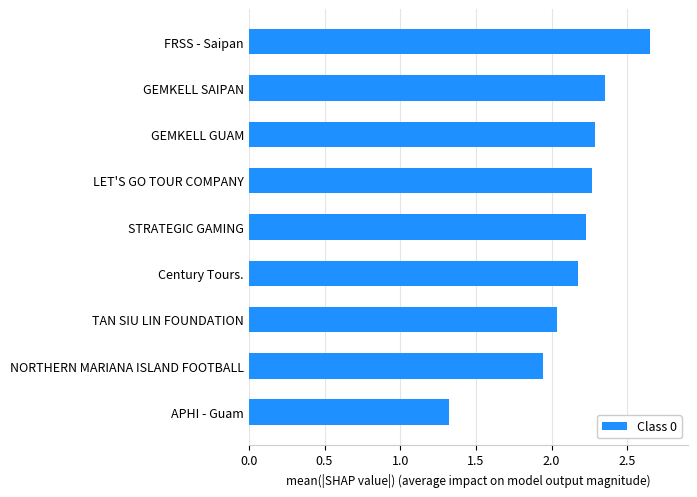

How many distinct data groups are displayed?

1